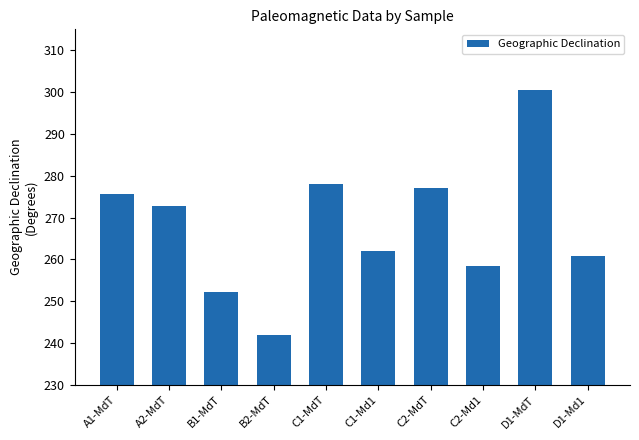

What is the label of the 5th bar from the left?

C1-MdT